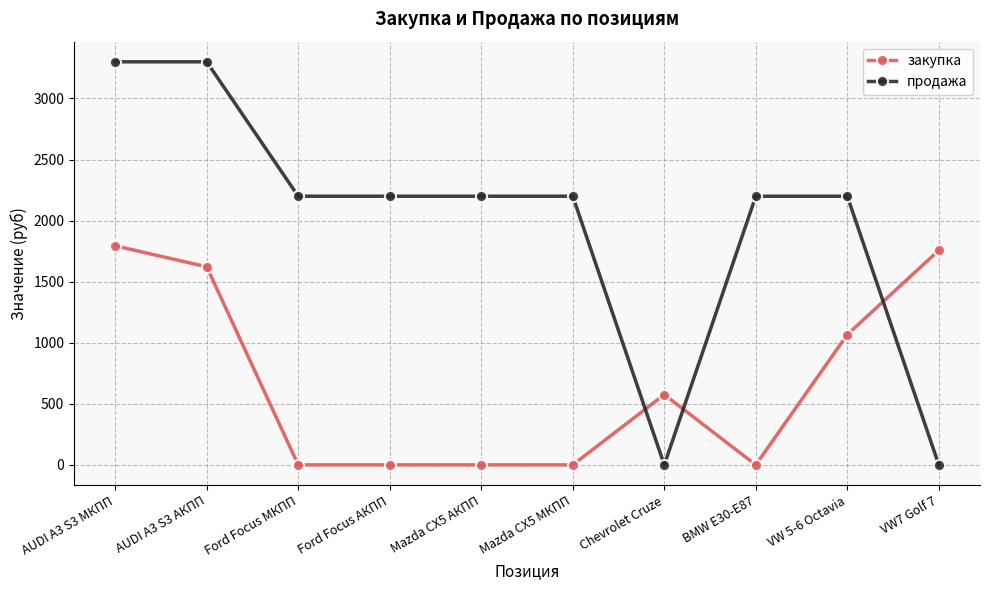

At which category is the sum across all series the highest?

AUDI A3 S3 МКПП